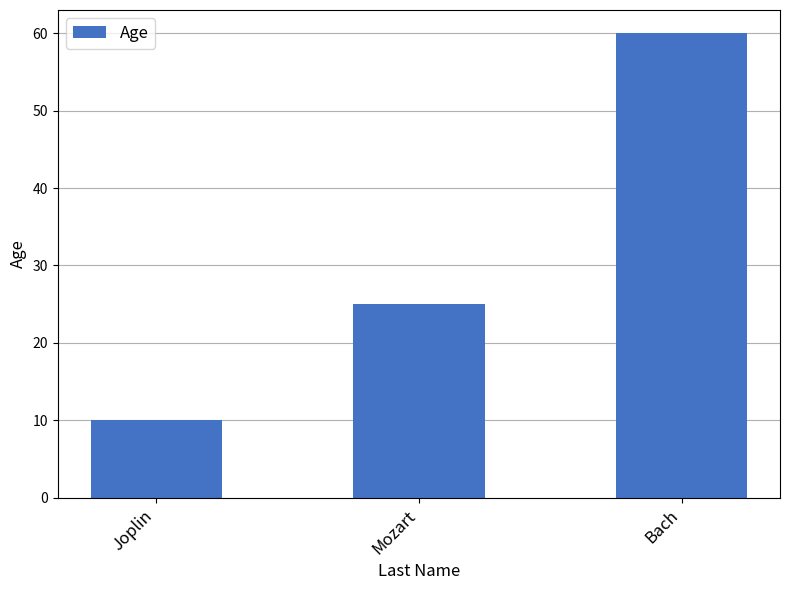

What position from the left is Bach?

3